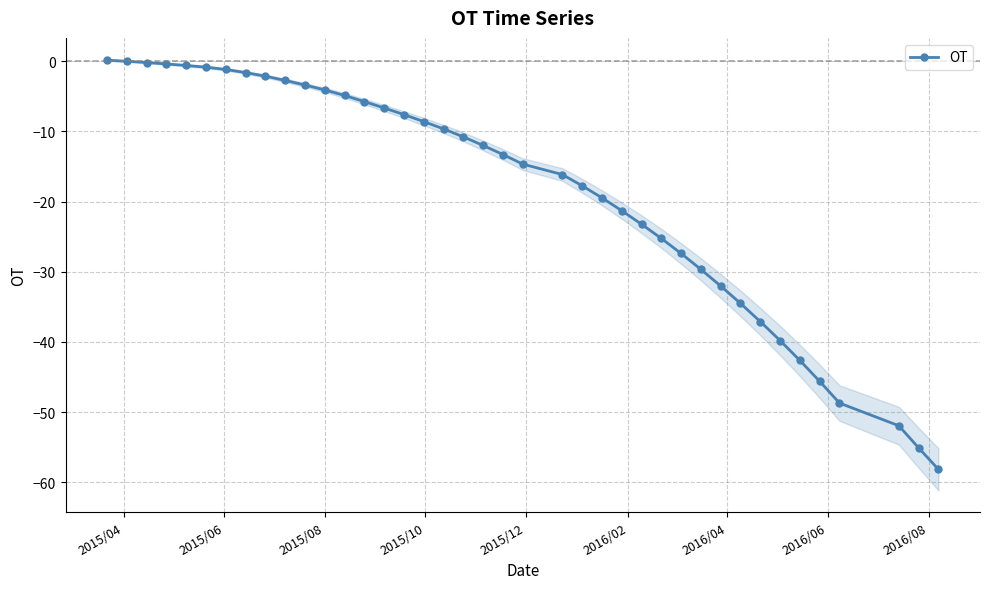

True or false: the data has more than 2 interior local peaks.

False